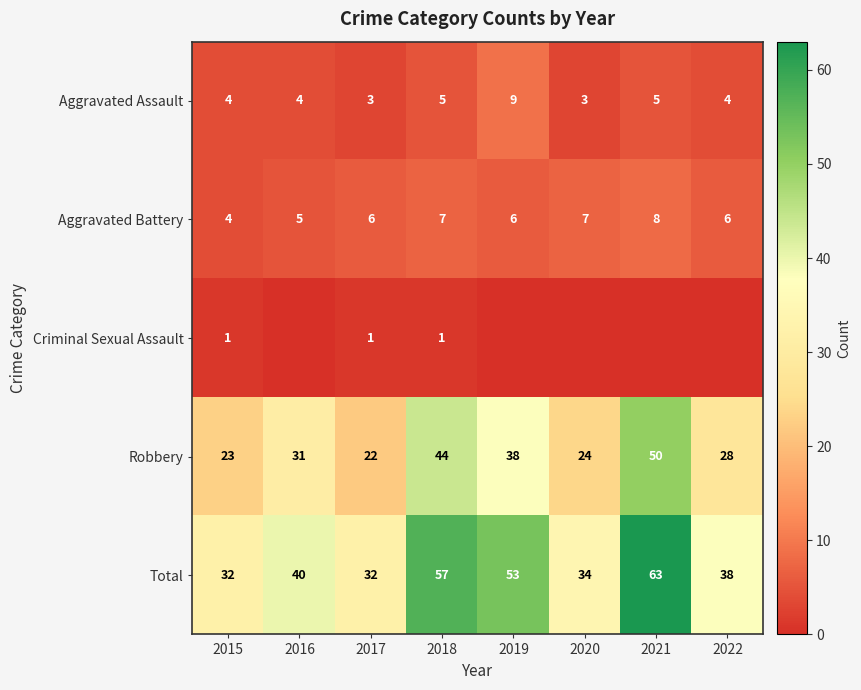

Is the value of Aggravated Battery at 2018 greater than the value of Aggravated Assault at 2022?

Yes